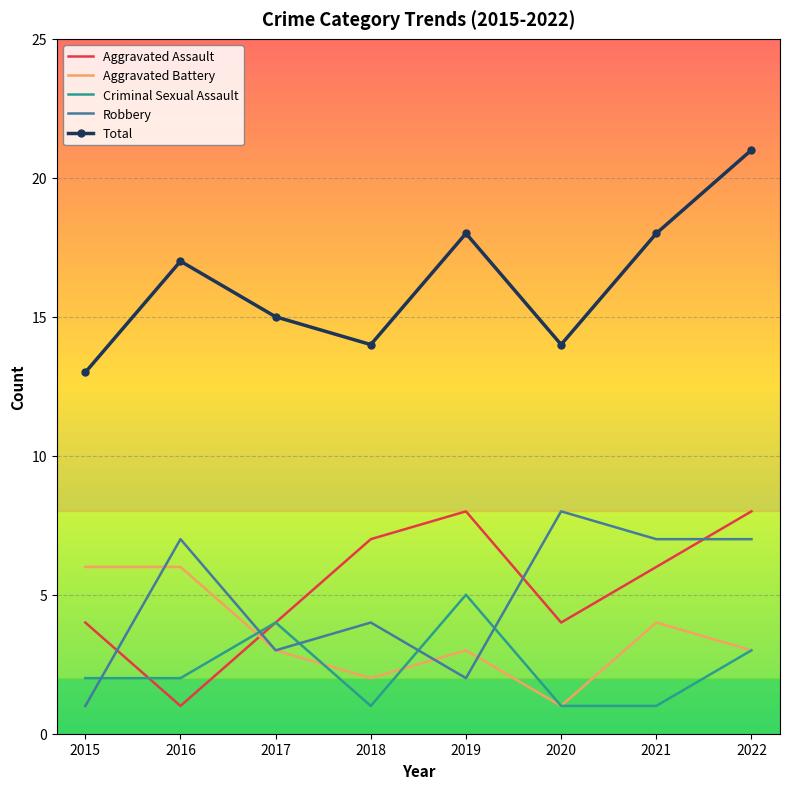

True or false: Criminal Sexual Assault has a value of 3 at 2022.

True